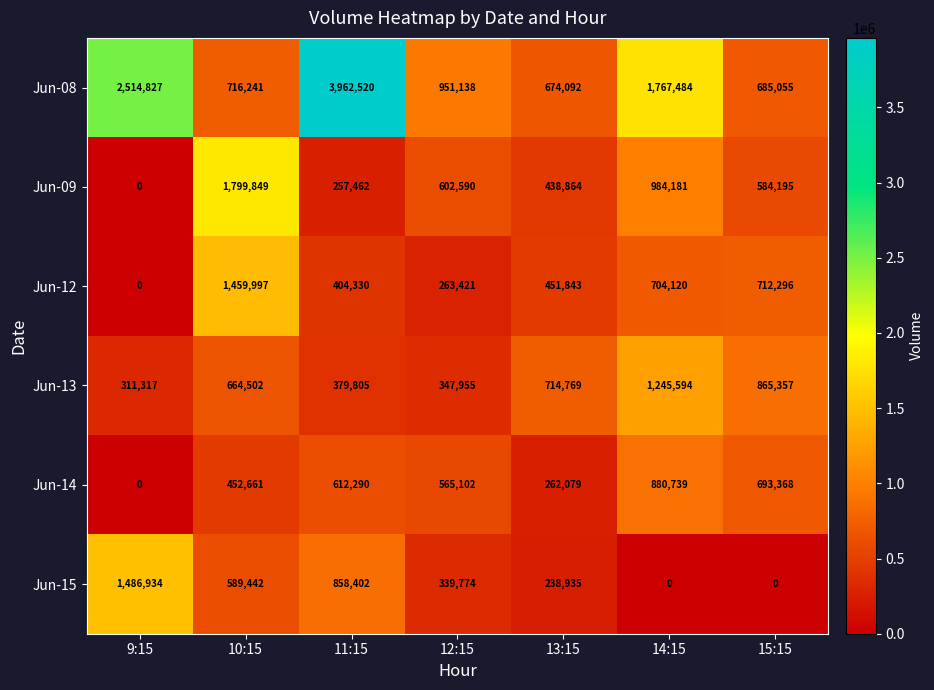

Rank the series by their maximum value, from lowest to highest.

Jun-14, Jun-13, Jun-12, Jun-15, Jun-09, Jun-08